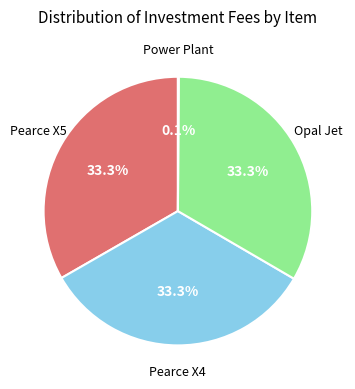

Is there any slice that represents more than half of the pie?

No